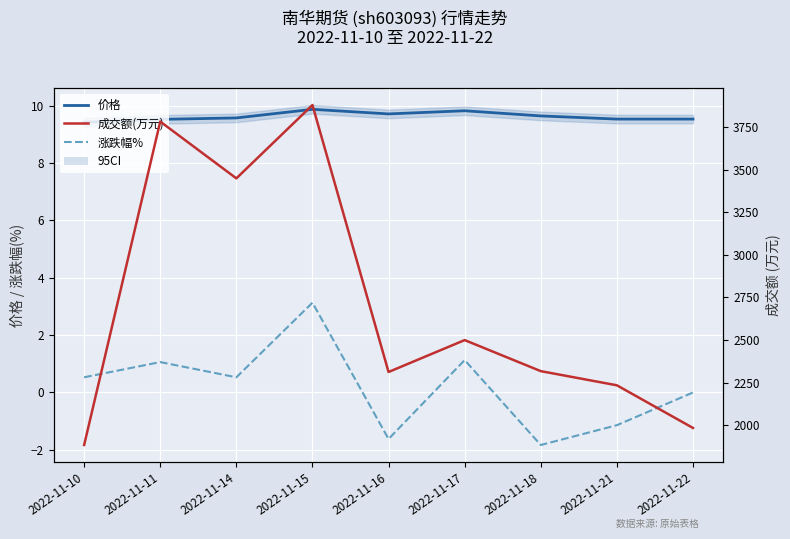

Reading left to right, extract all data points from this chart.

价格: 2022-11-10=9.4	2022-11-11=9.5	2022-11-14=9.6	2022-11-15=9.9	2022-11-16=9.7	2022-11-17=9.8	2022-11-18=9.6	2022-11-21=9.5	2022-11-22=9.5
涨跌幅%: 2022-11-10=0.5	2022-11-11=1.1	2022-11-14=0.5	2022-11-15=3.1	2022-11-16=-1.6	2022-11-17=1.1	2022-11-18=-1.8	2022-11-21=-1.1	2022-11-22=0.0
成交额(万元): 2022-11-10=1885.0	2022-11-11=3781.0	2022-11-14=3448.0	2022-11-15=3878.0	2022-11-16=2313.0	2022-11-17=2500.0	2022-11-18=2318.0	2022-11-21=2235.0	2022-11-22=1985.0